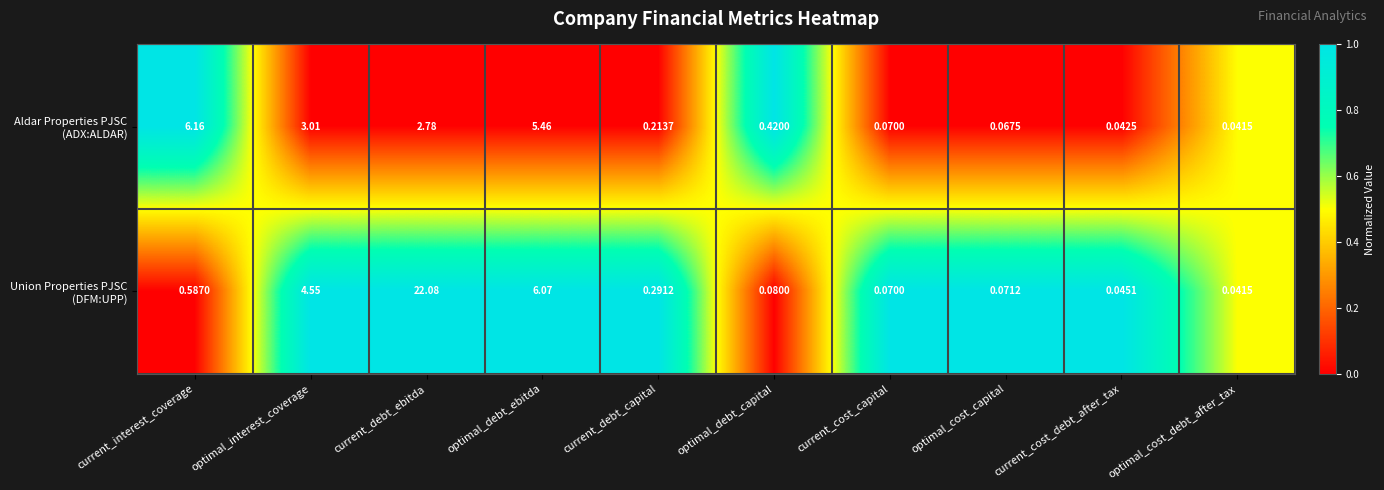

Which label corresponds to the smallest value in the chart?

optimal_cost_debt_after_tax